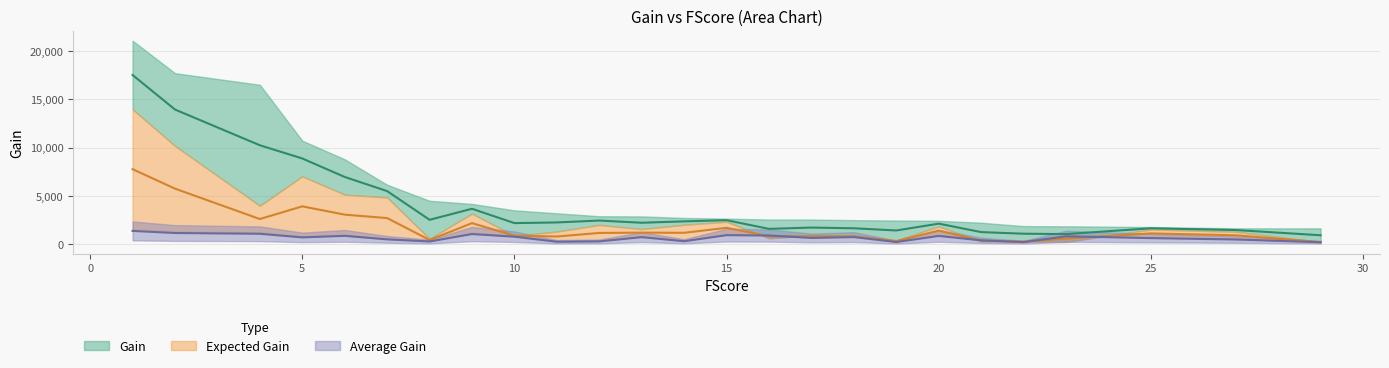

Which series changed the most between 9 and 10?

Gain